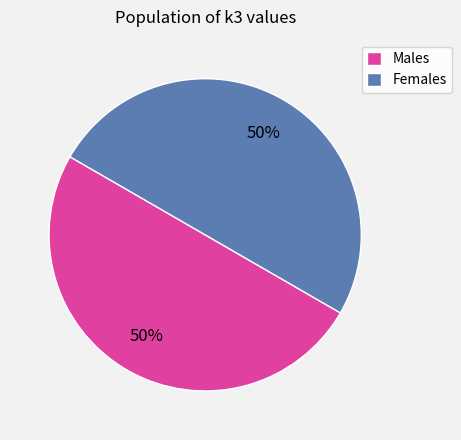

True or false: Females accounts for 50% of the total.

True